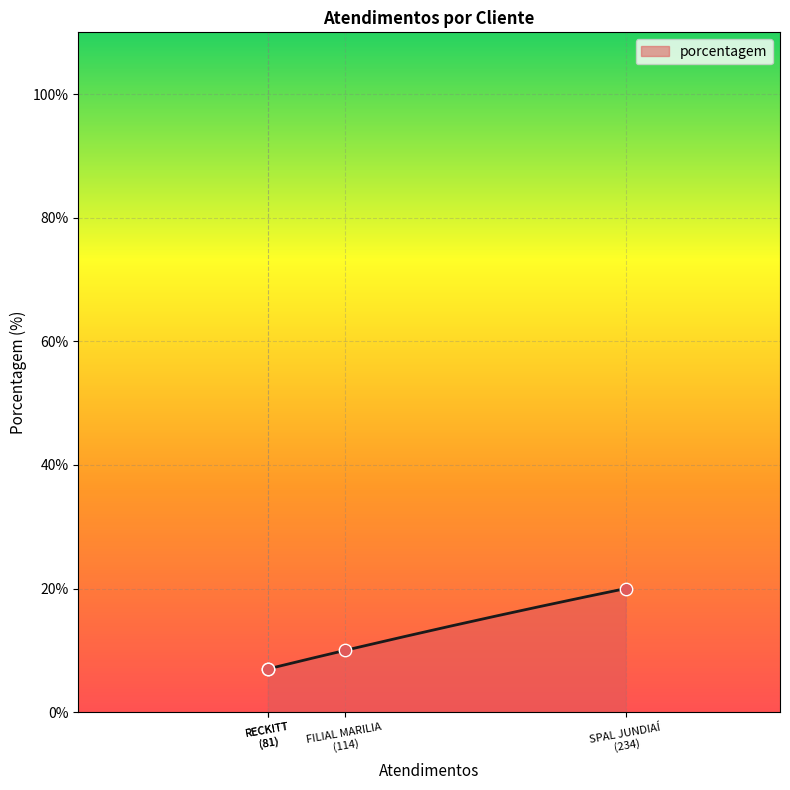

What is the ratio of the value at RECKITT to the value at SPAL JUNDIAÍ?

0.3